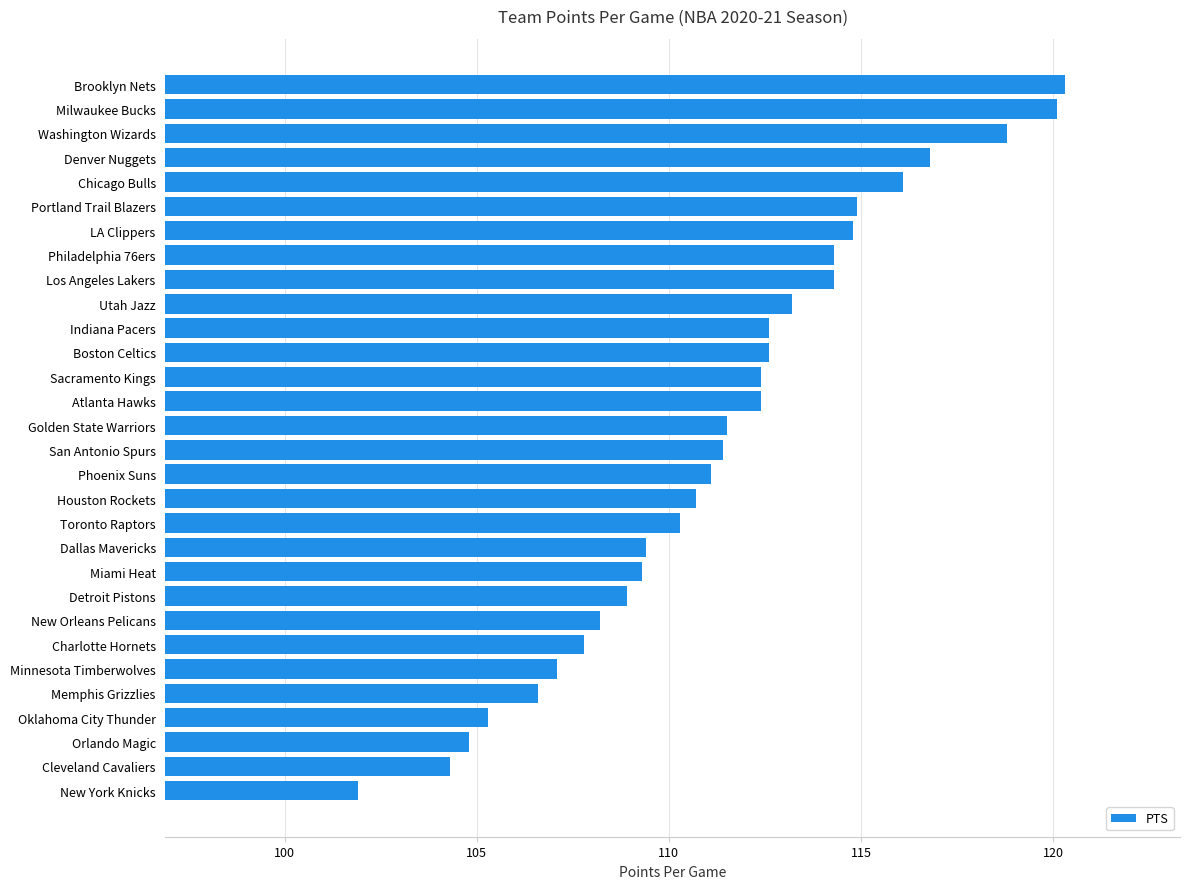

Read the value at Orlando Magic.

104.8